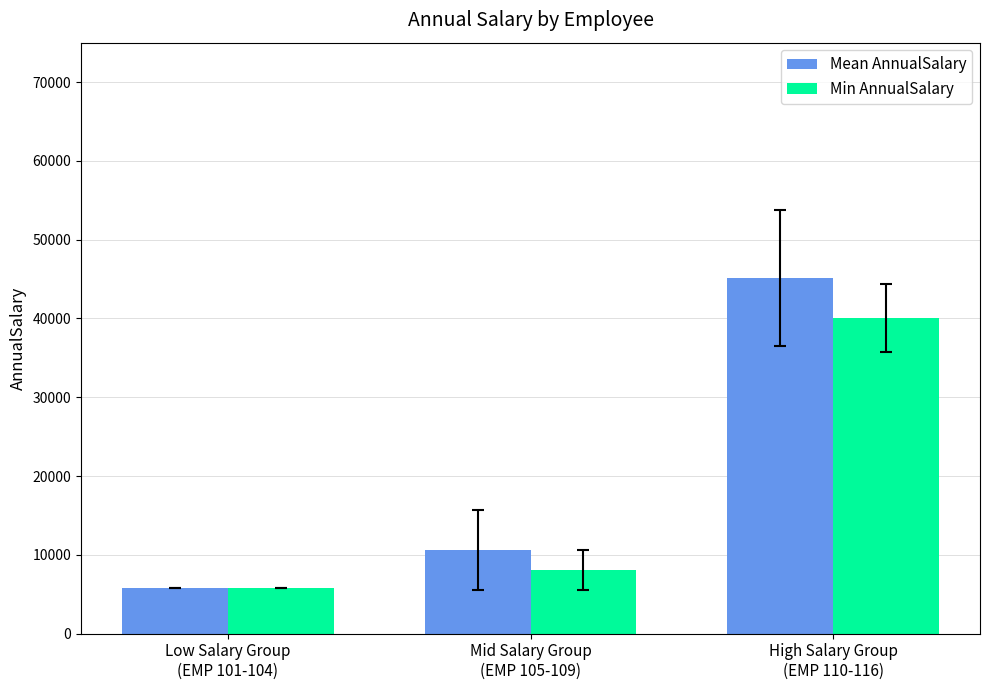

How many bars are there in total?

6